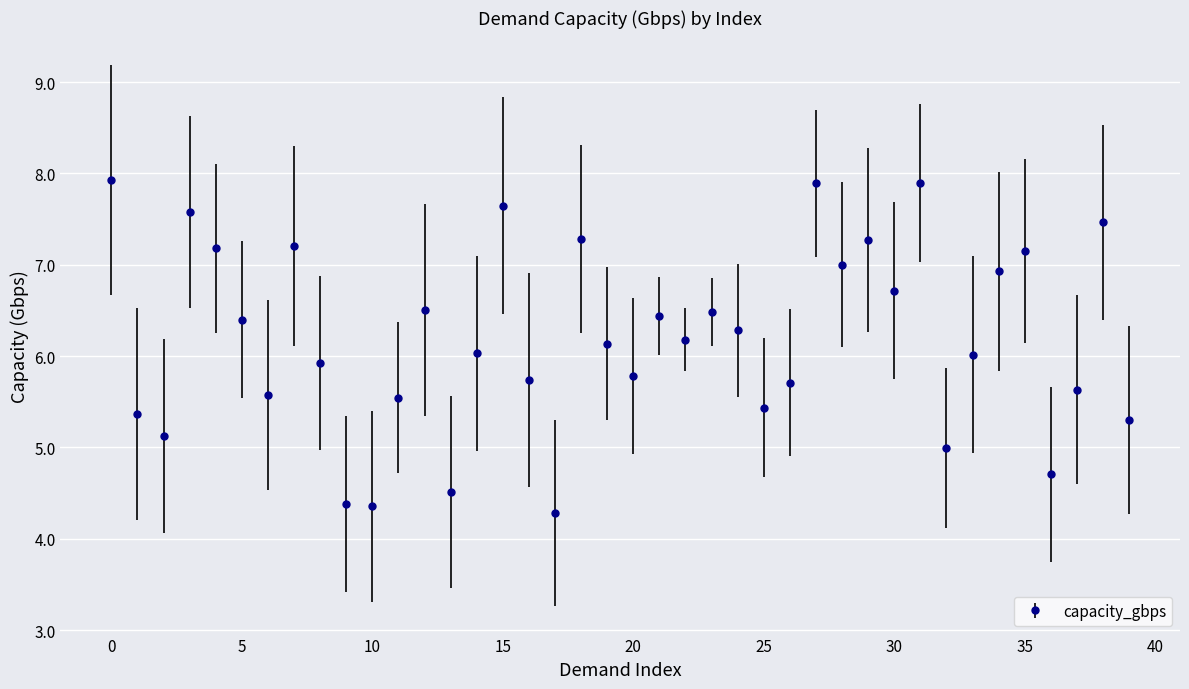

How many points are lower than both their immediate neighbors (excluding endpoints)?

12